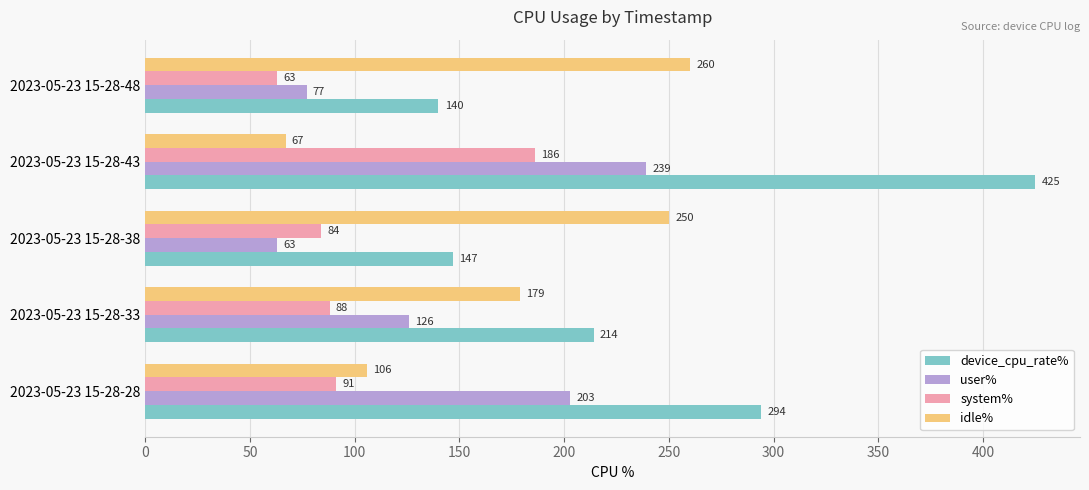

The value of user% at 2023-05-23 15-28-28 is 203. True or false?

True